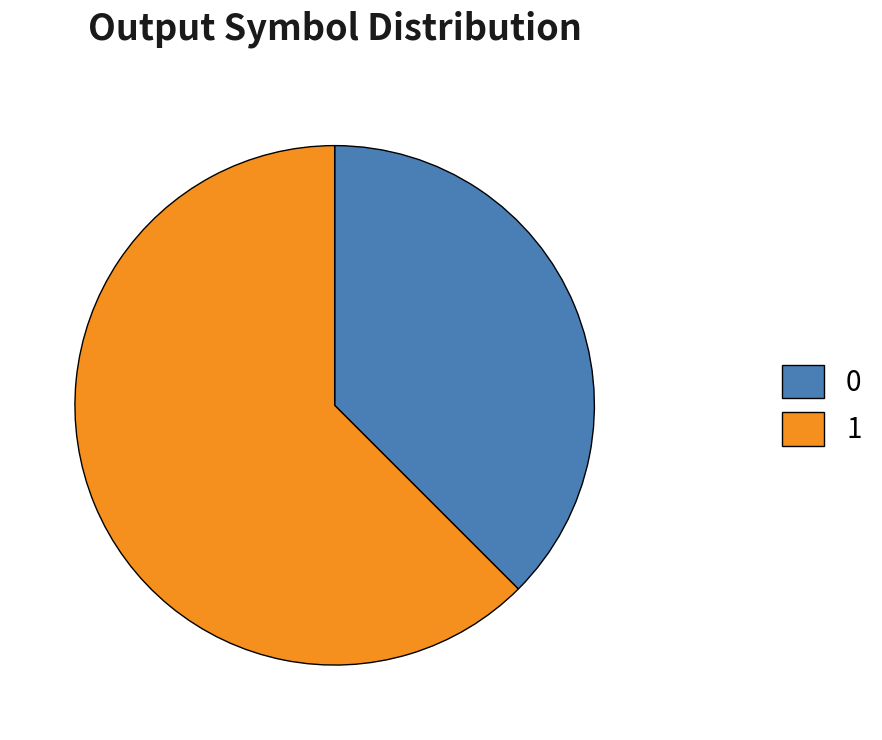

Is it true that 1 is 62% of the pie?

True